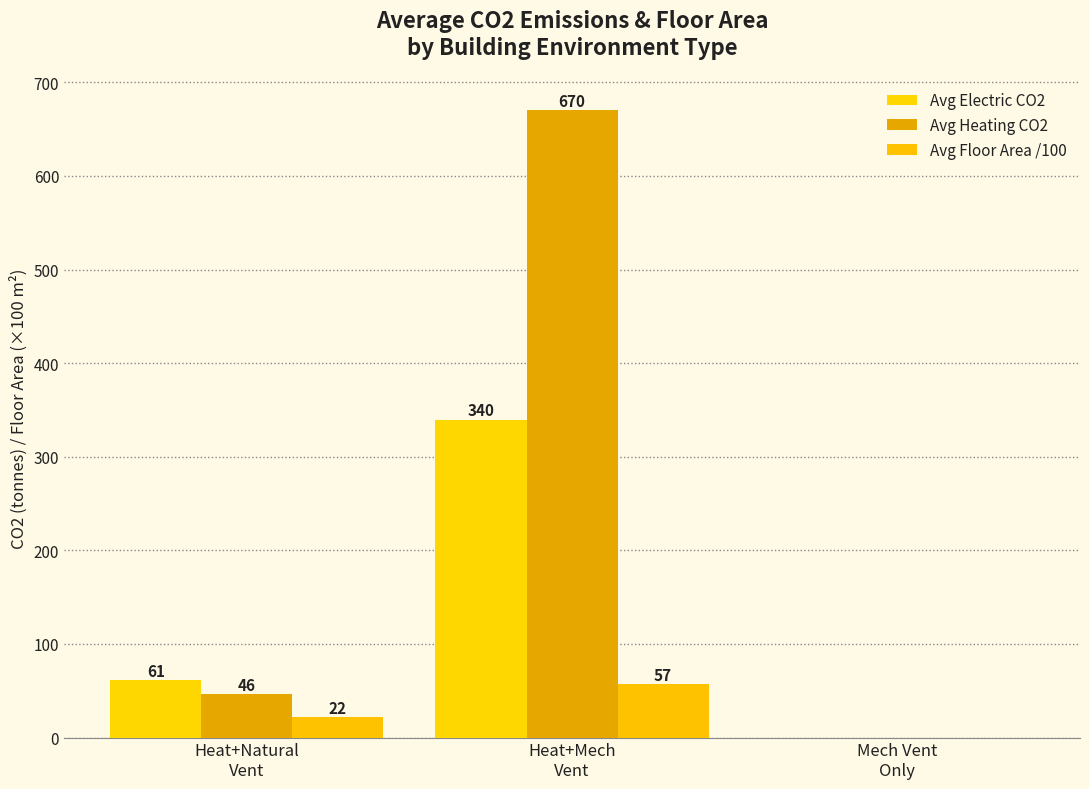

What is the label of the 3rd bar from the left?

Mech Vent
Only